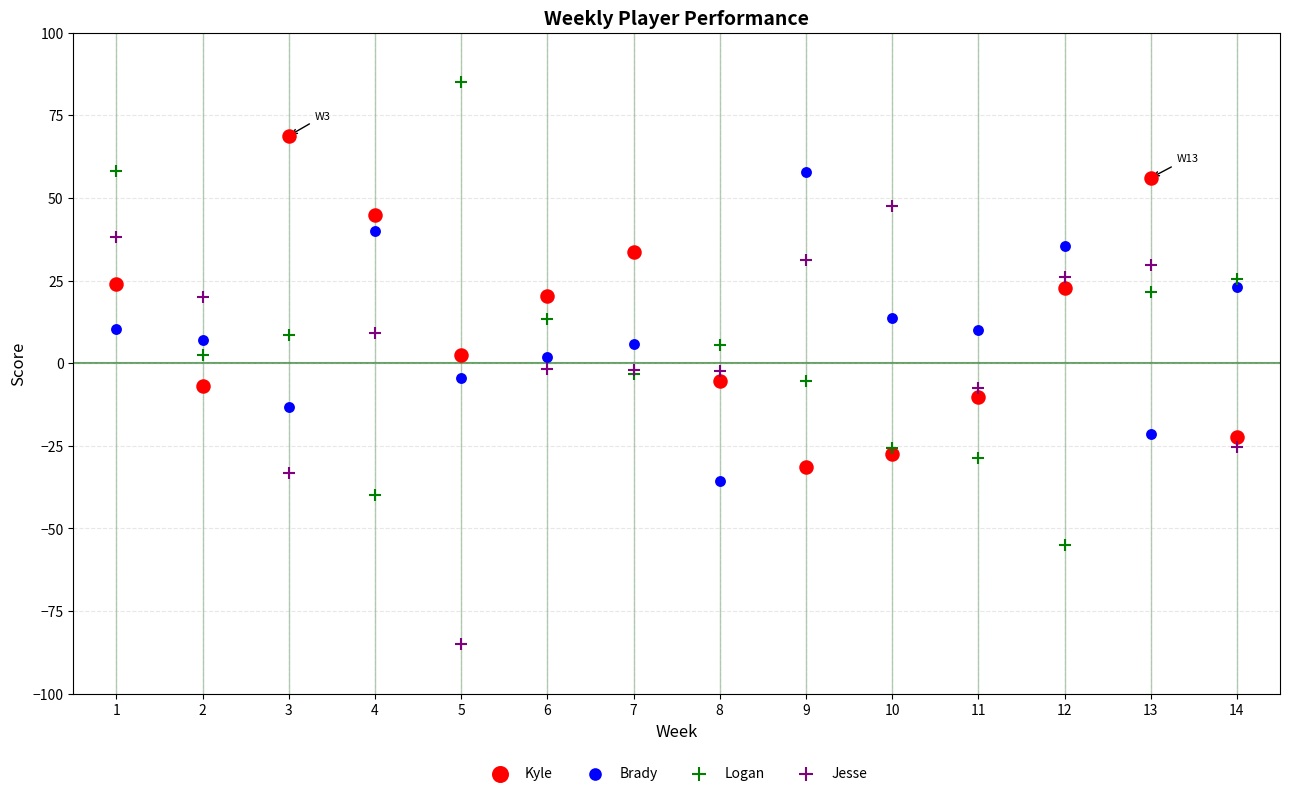

Which series reaches the maximum Y coordinate?

Logan